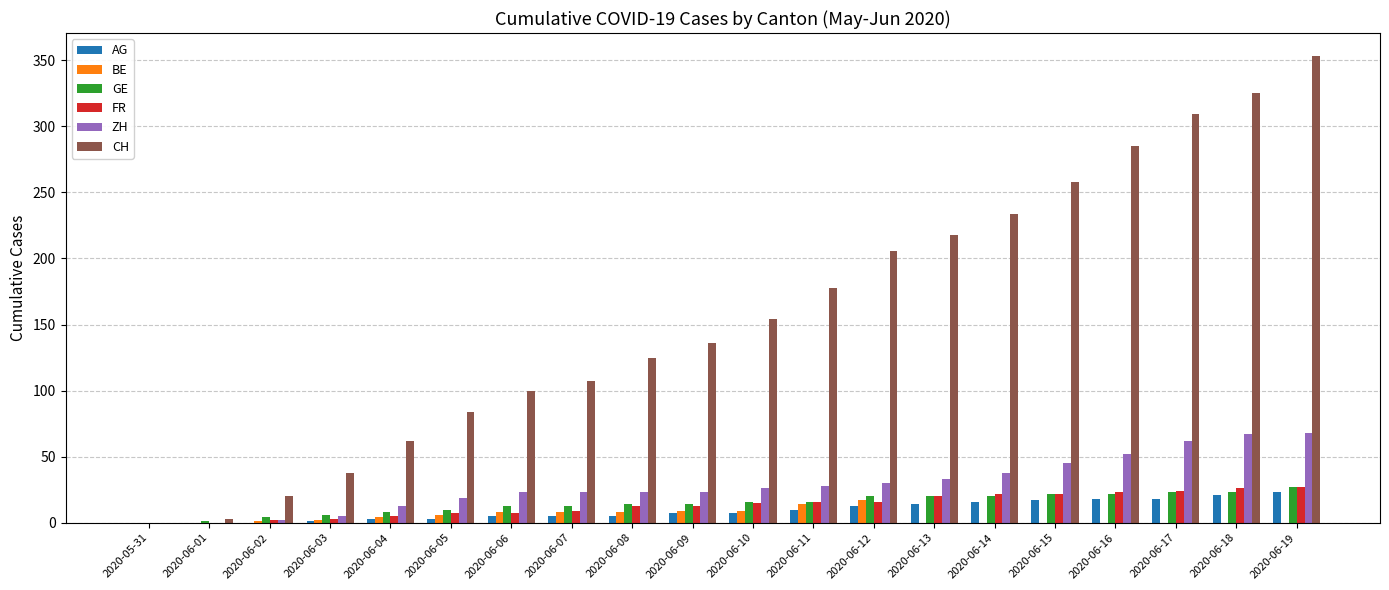

What is the sum of all GE values?

292